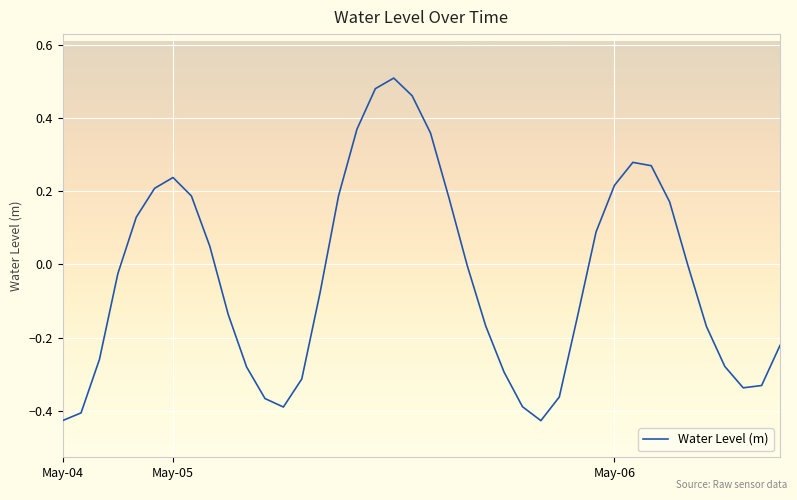

What is the difference between the maximum and minimum values?

0.9